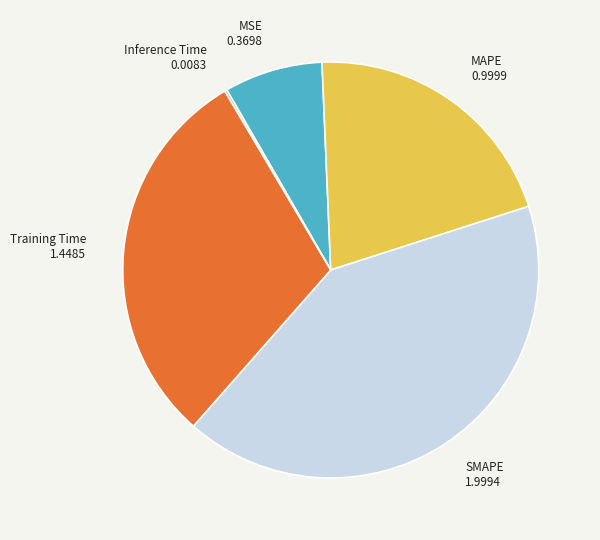

Is there any slice that represents more than half of the pie?

No